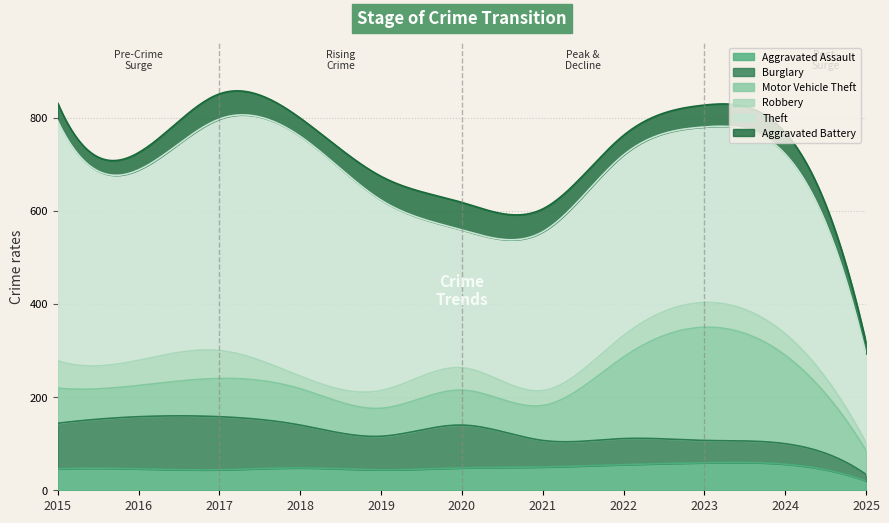

What are all the series names shown in the legend?

Aggravated Assault, Burglary, Motor Vehicle Theft, Robbery, Theft, Aggravated Battery